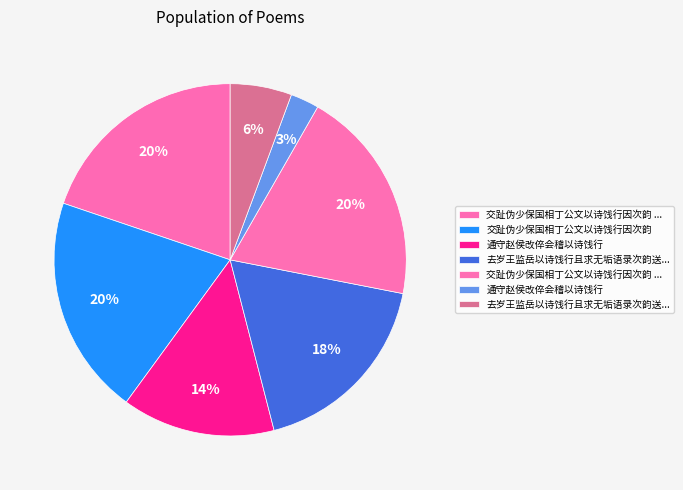

How many slices are in this pie chart?

7